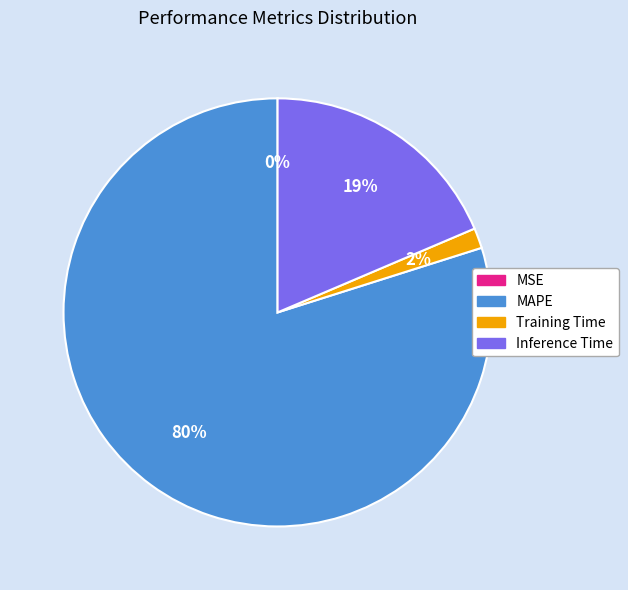

To the nearest percent, what is the average slice percentage?

25%